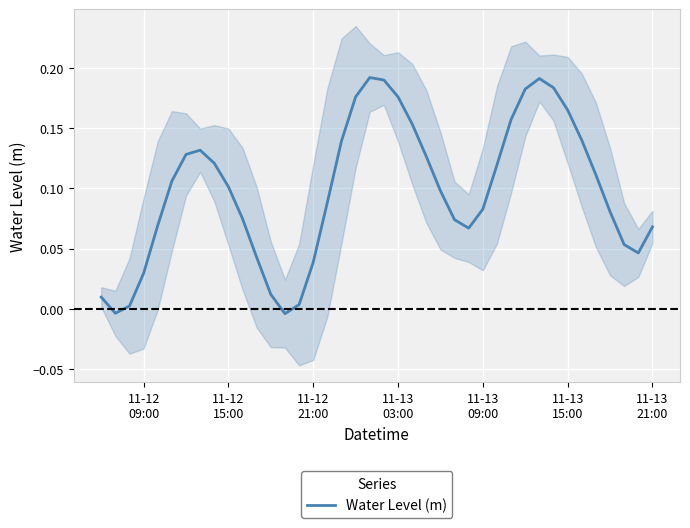

Is this an area chart (filled region under the line)?

No